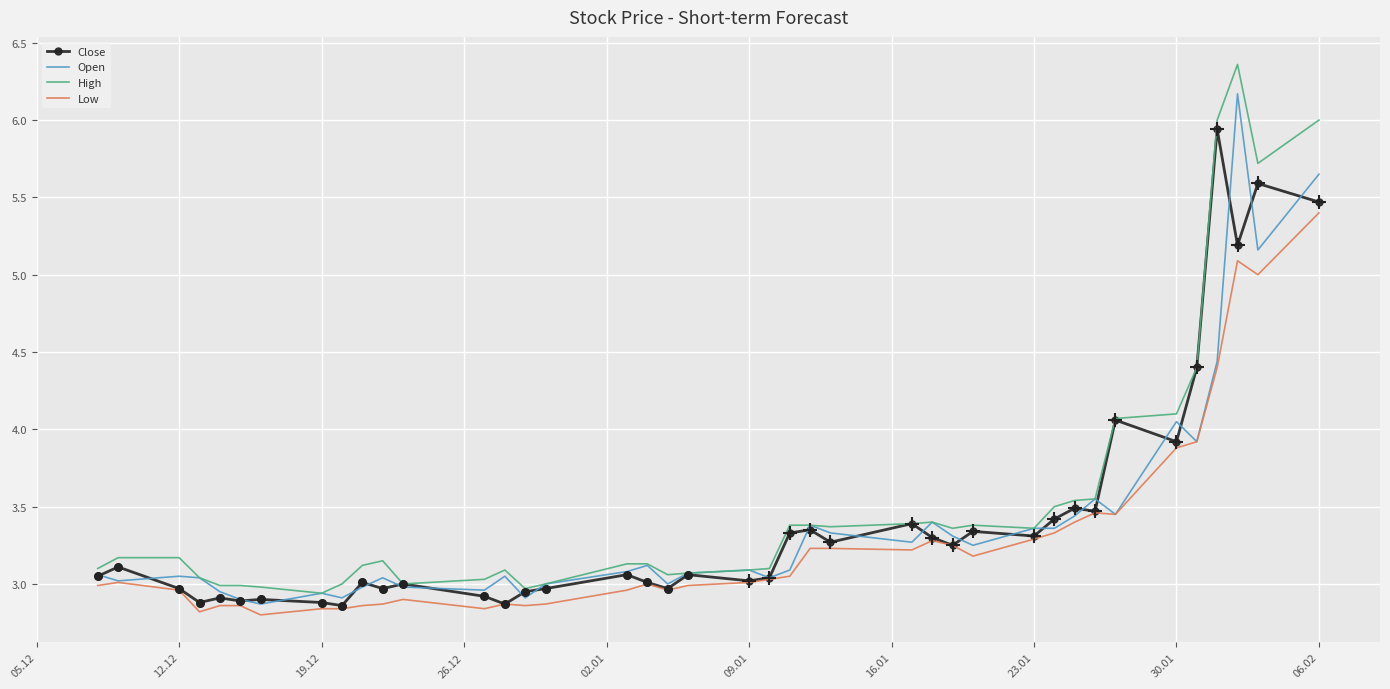

Which series has the largest range (max minus min)?

High